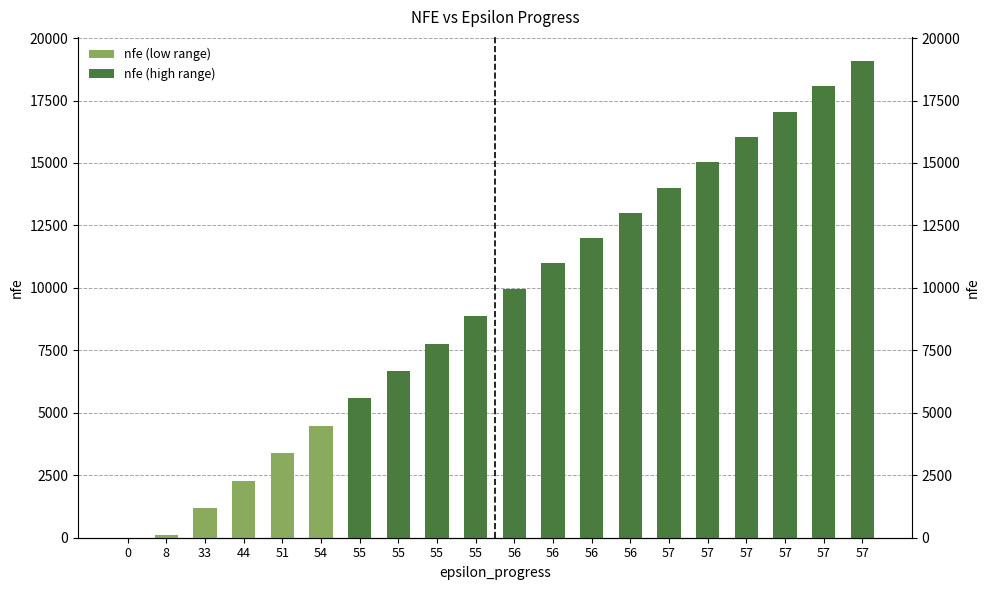

The value at 56 is 9968. True or false?

True